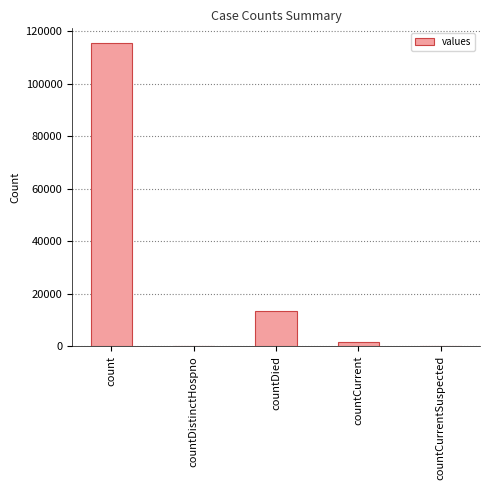

Reading right to left, what are all the values shown in this chart?

0	1383	13343	0	115379